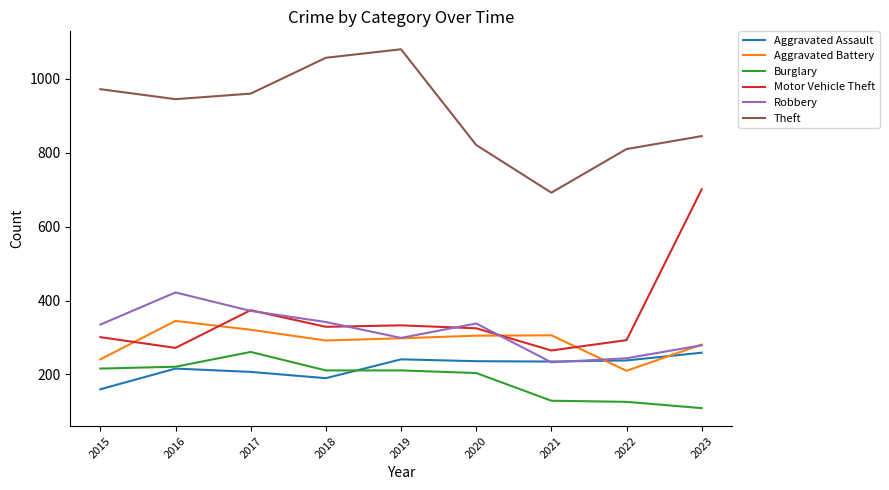

What is the difference between the second highest and second lowest values in the Aggravated Assault series?

51